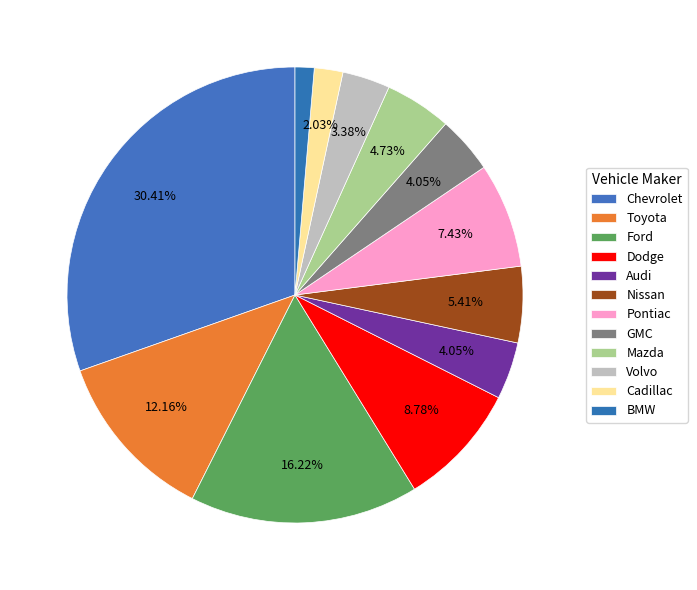

To the nearest percent, what is the average slice percentage?

8%